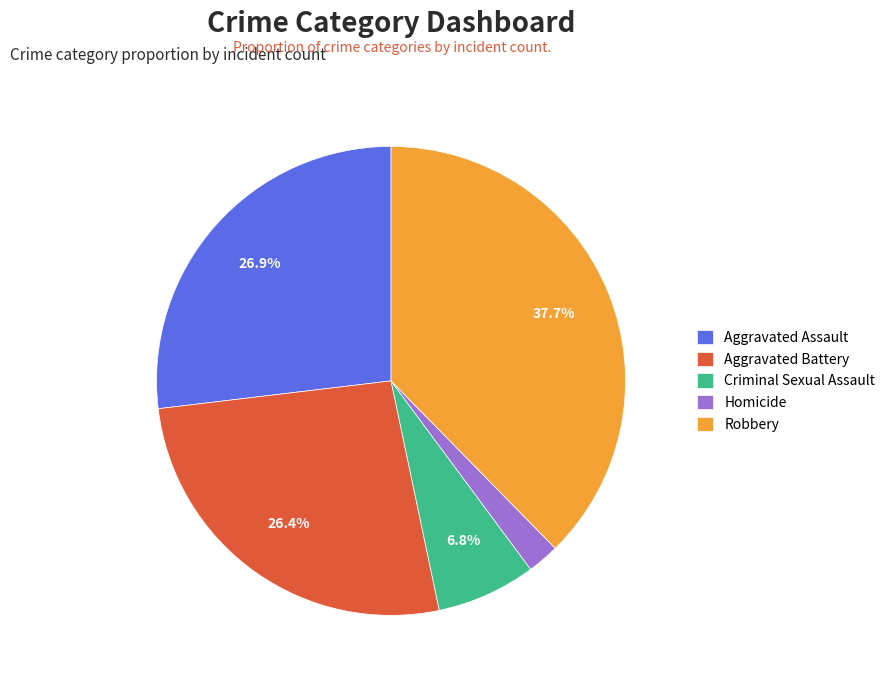

Between Robbery and Aggravated Assault, which is larger?

Robbery